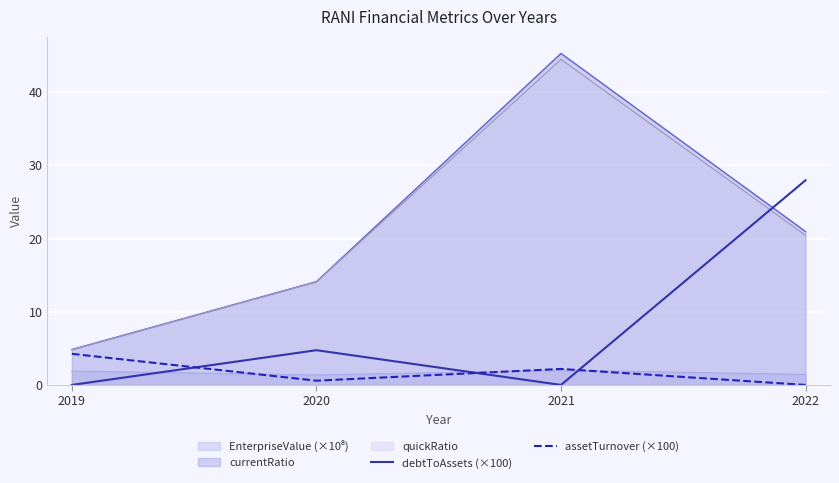

How many values in the debtToAssets (×100) series are below 4?

2